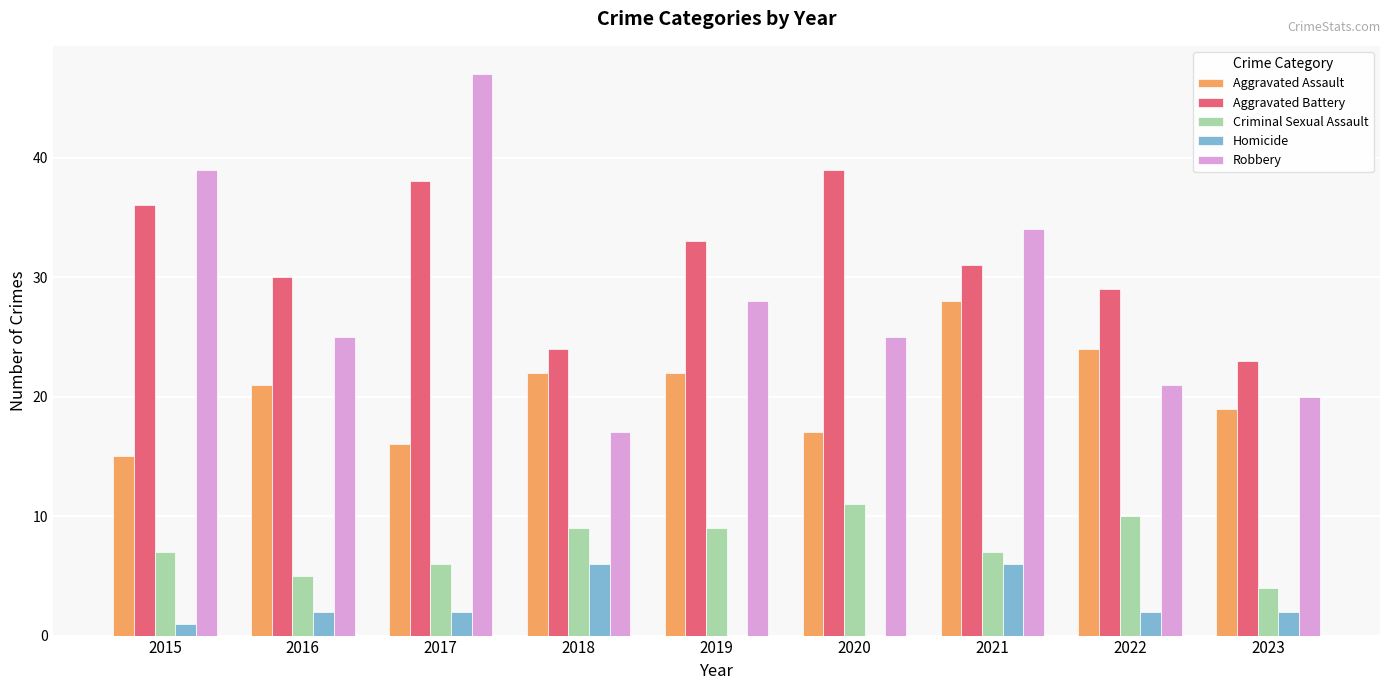

How many distinct data groups are displayed?

5